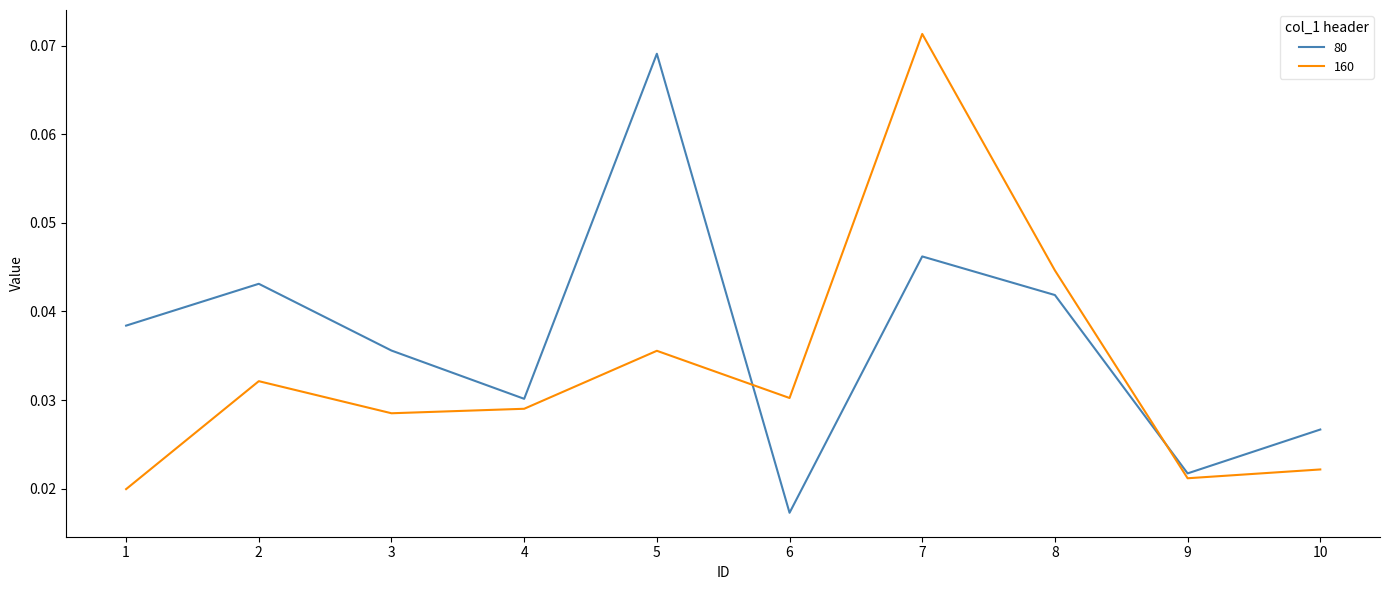

Count the 80 values in the range 0 to 1.

10